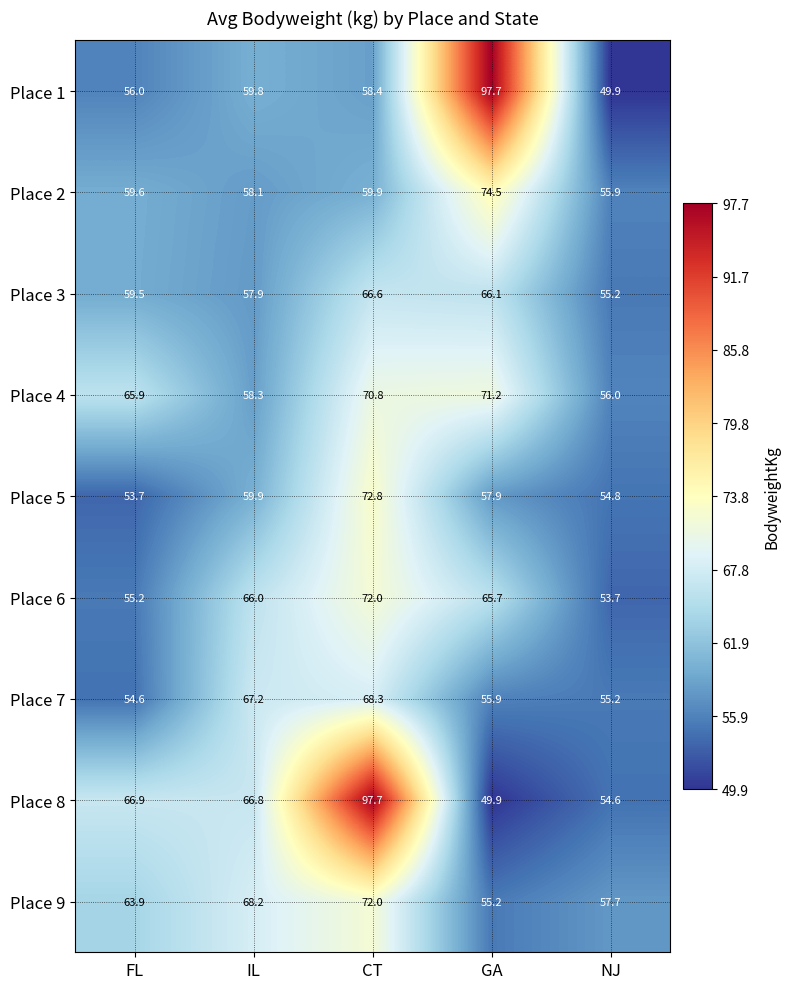

What is the average value of the Place 5 series?

59.8